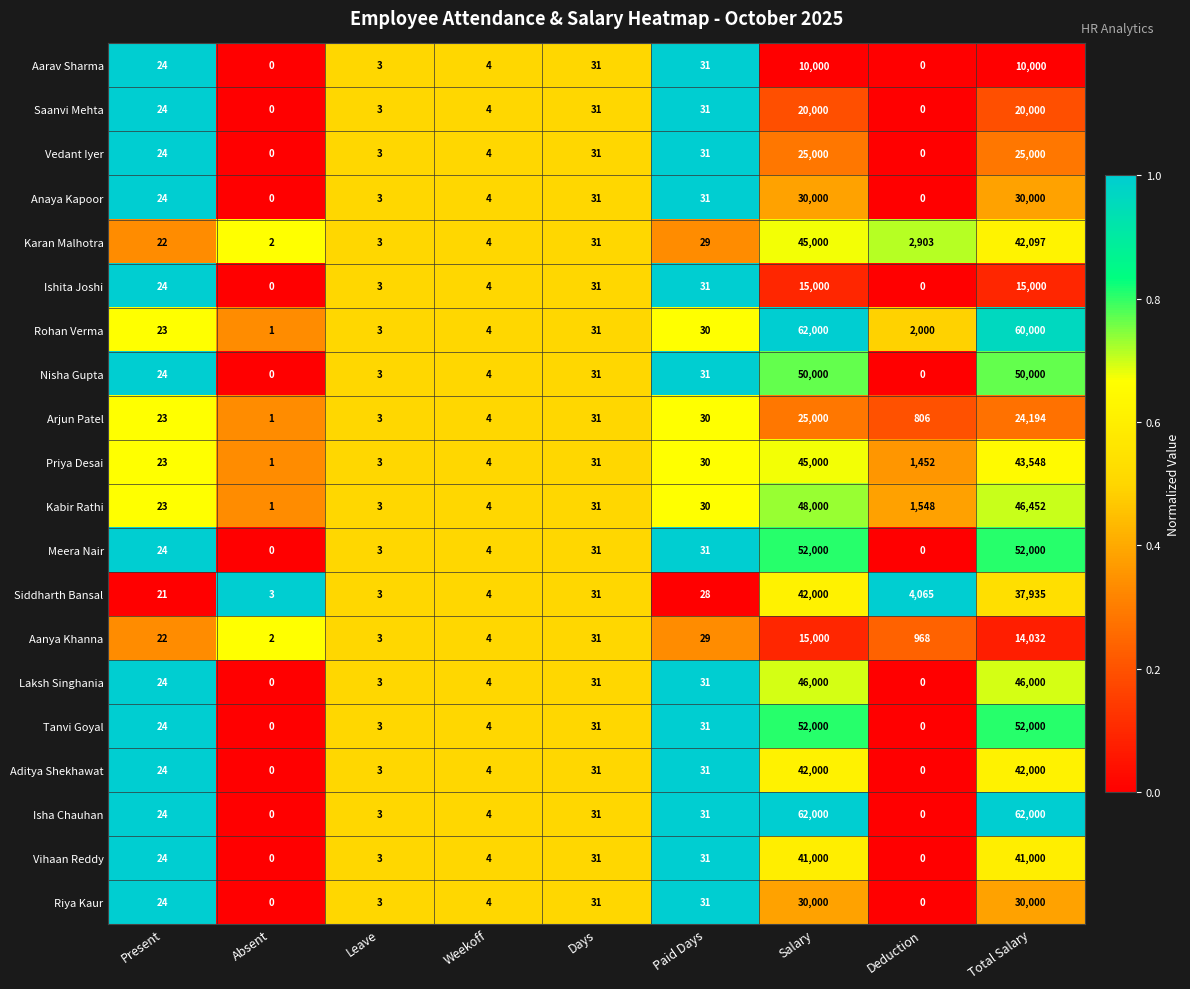

The value of Aarav Sharma at Weekoff is 4. True or false?

True